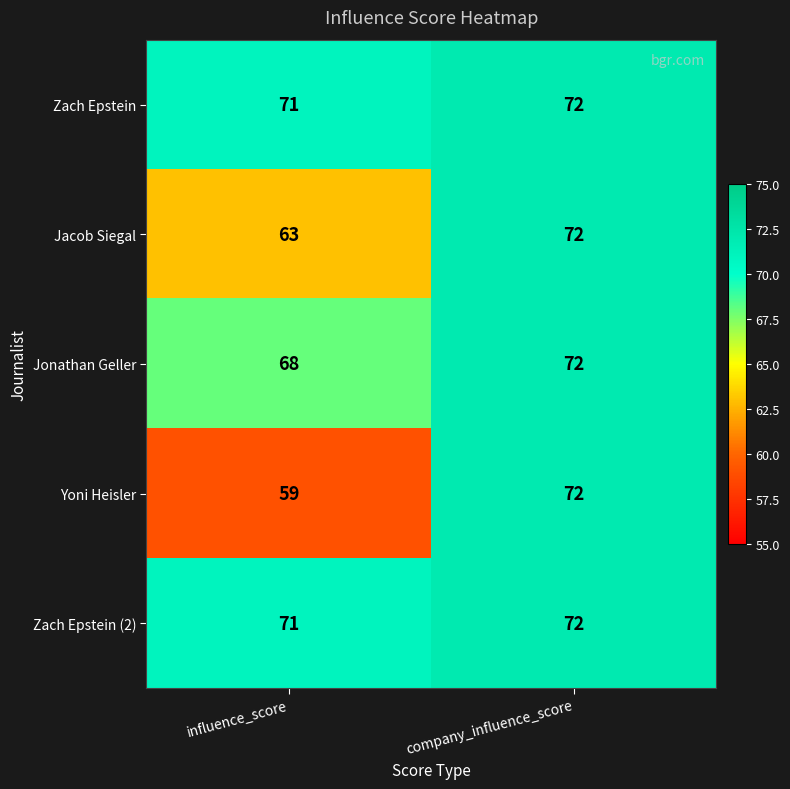

What is the smallest value displayed?

59